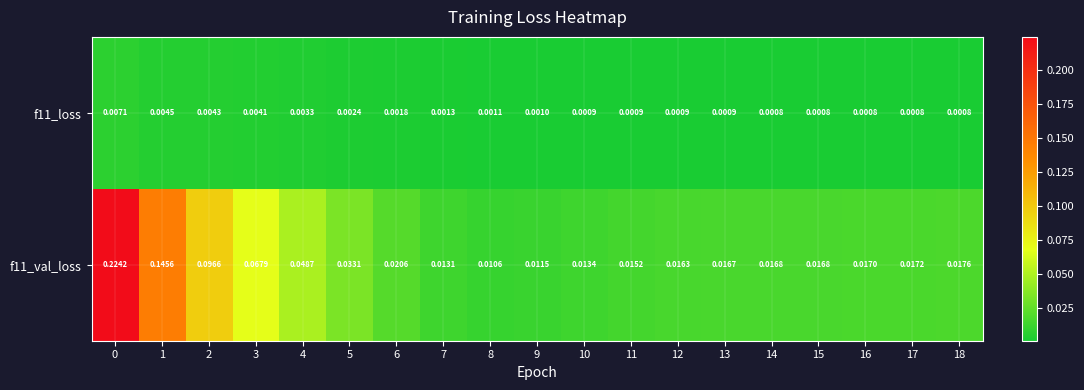

Is the value of f11_val_loss at 0 greater than the value of f11_loss at 3?

Yes